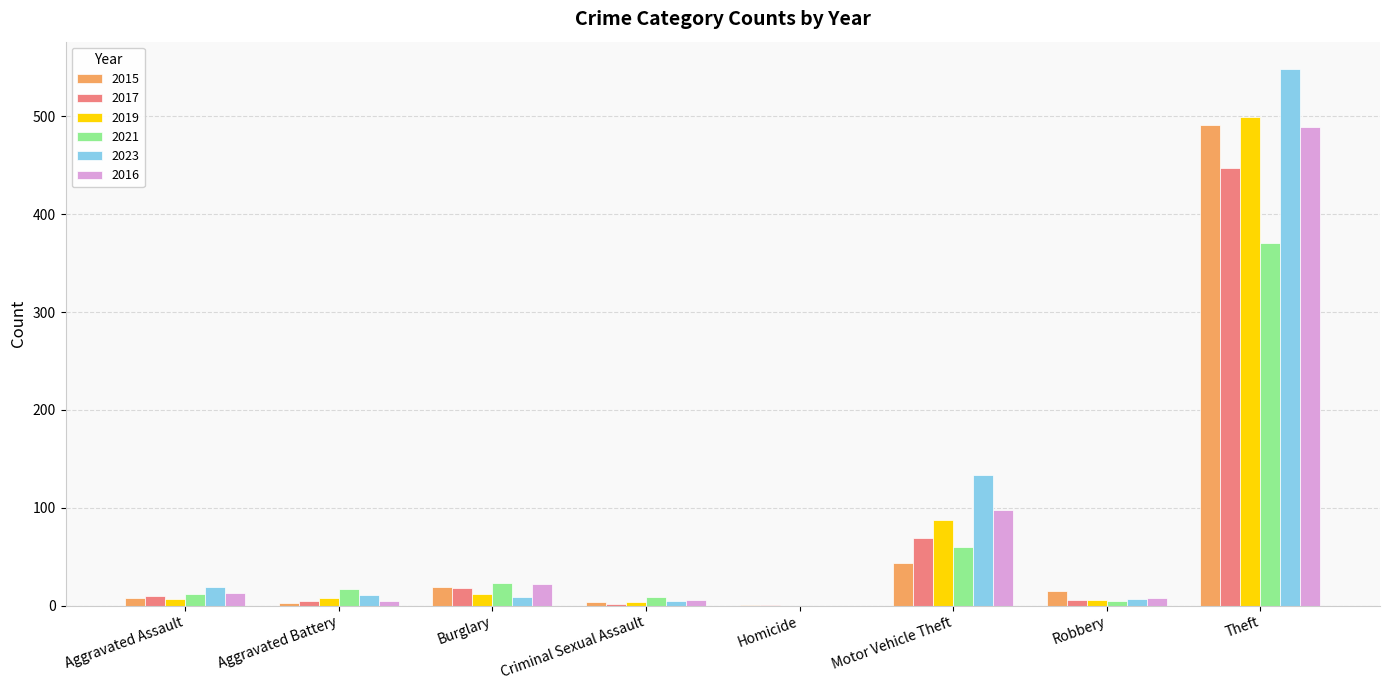

The value of 2023 at Theft is 226. True or false?

False